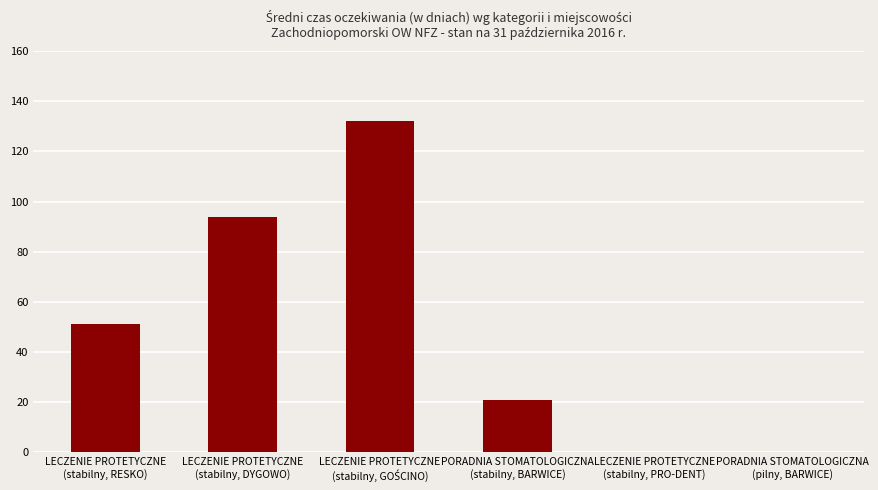

What is the greatest value displayed?

132